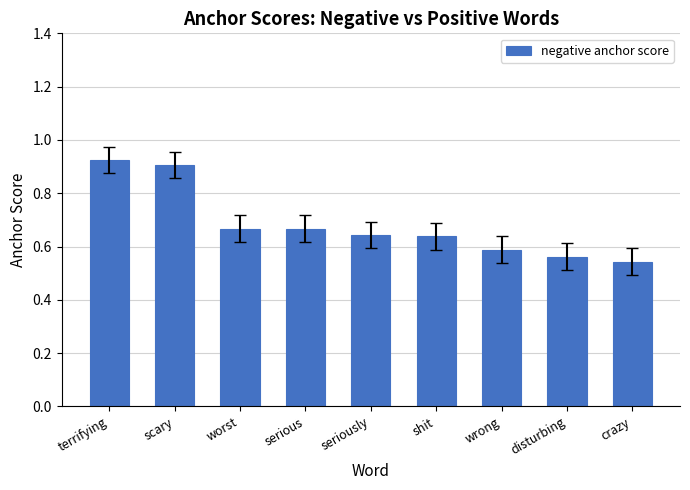

What is the label of the 3rd bar from the right?

wrong